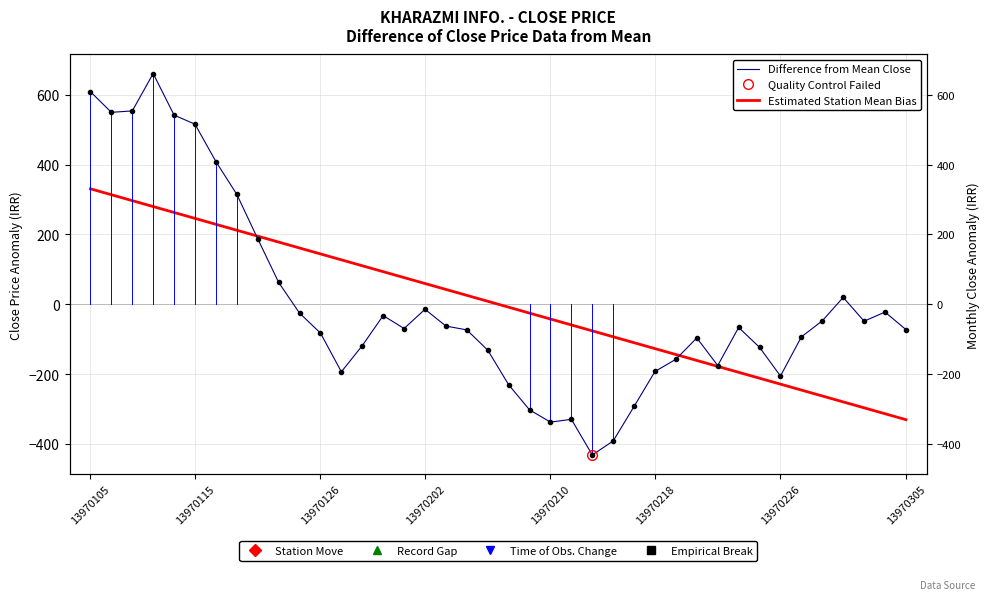

How many values in the Estimated Station Mean Bias series are below 8?

20